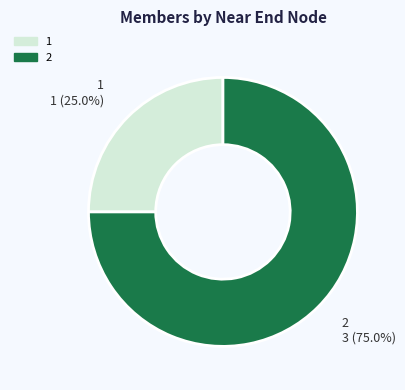

What percentage is the 1 slice, to the nearest percent?

25%